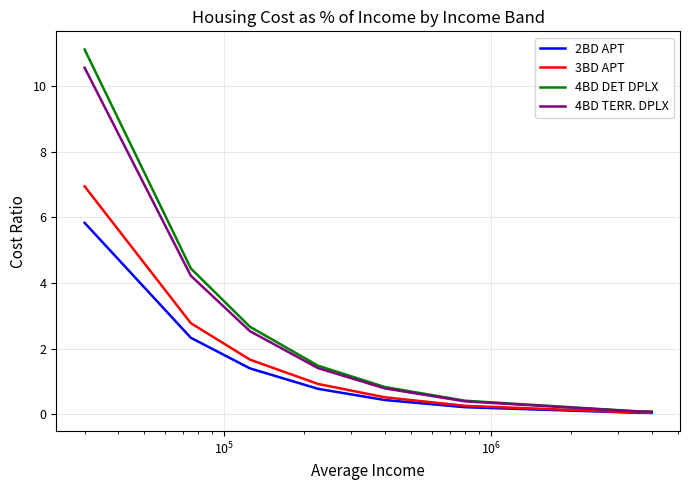

Which series has the largest range (max minus min)?

4BD DET DPLX